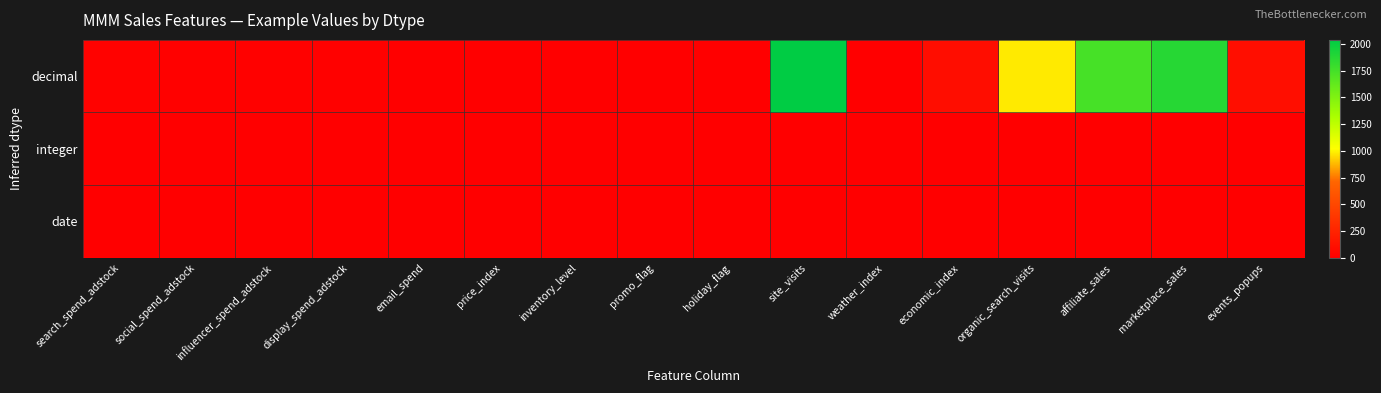

What is the difference between the highest and lowest values at affiliate_sales?

1741.4